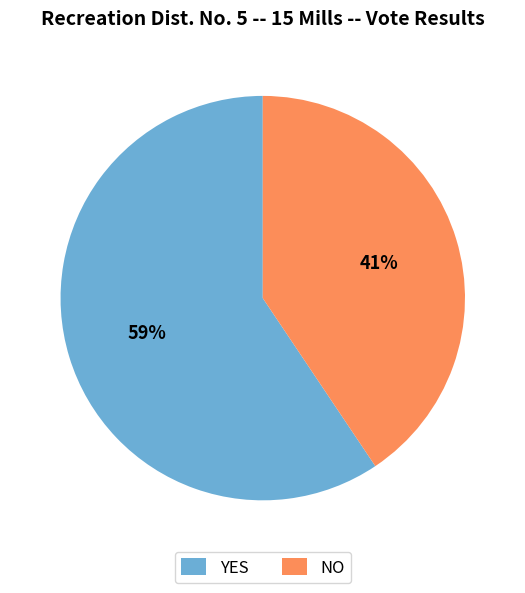

How many segments does this pie chart have?

2